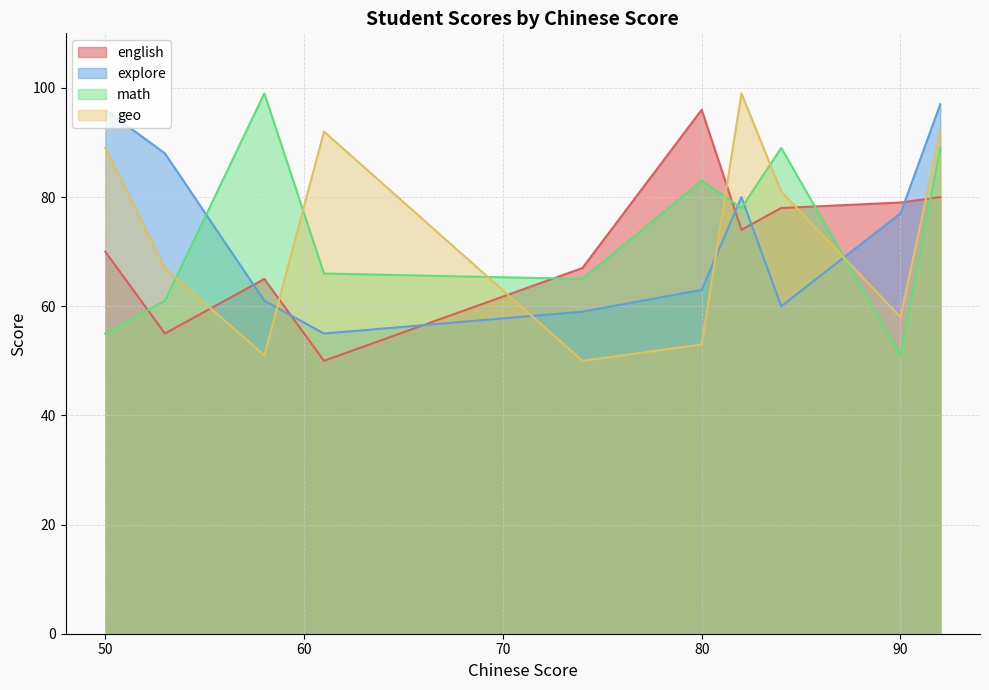

What is the maximum value for english?

96